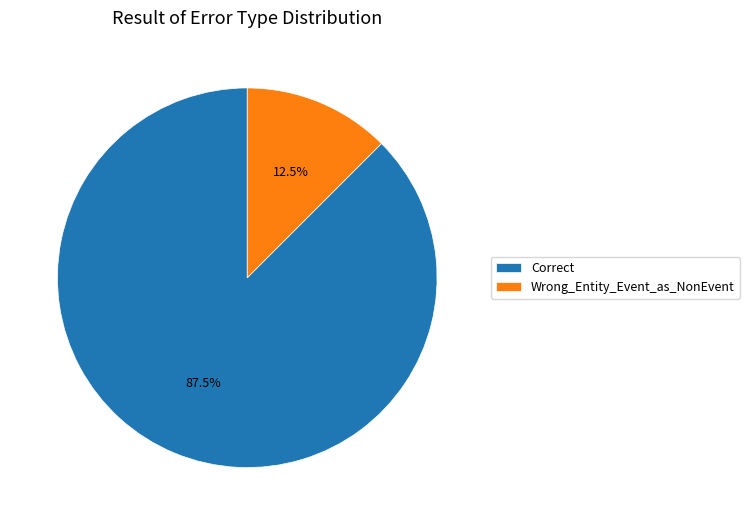

Between Correct and Wrong_Entity_Event_as_NonEvent, which is larger?

Correct